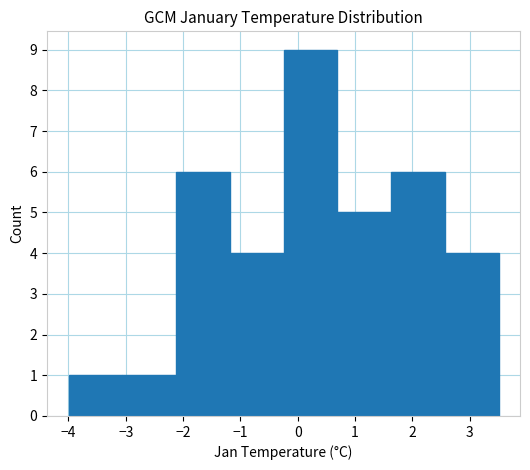

Reading left to right, list every bar in this chart as the range it spans on the x-axis followed by its height. Neither the bar edges nor the heights are printed on the chart, so give them approximately, as read against the axes.

-4.0 to -3.1: 1
-3.1 to -2.1: 1
-2.1 to -1.2: 6
-1.2 to -0.2: 4
-0.2 to 0.7: 9
0.7 to 1.6: 5
1.6 to 2.6: 6
2.6 to 3.5: 4